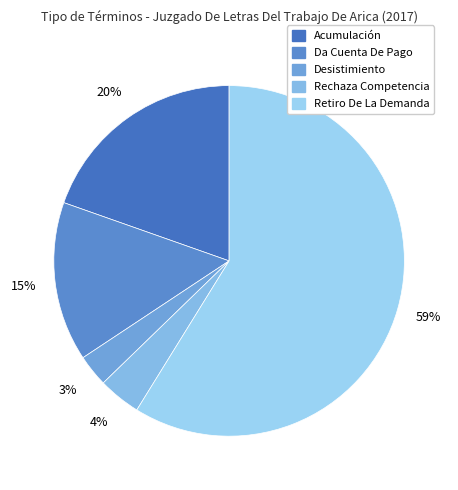

True or false: Retiro De La Demanda accounts for 51% of the total.

False